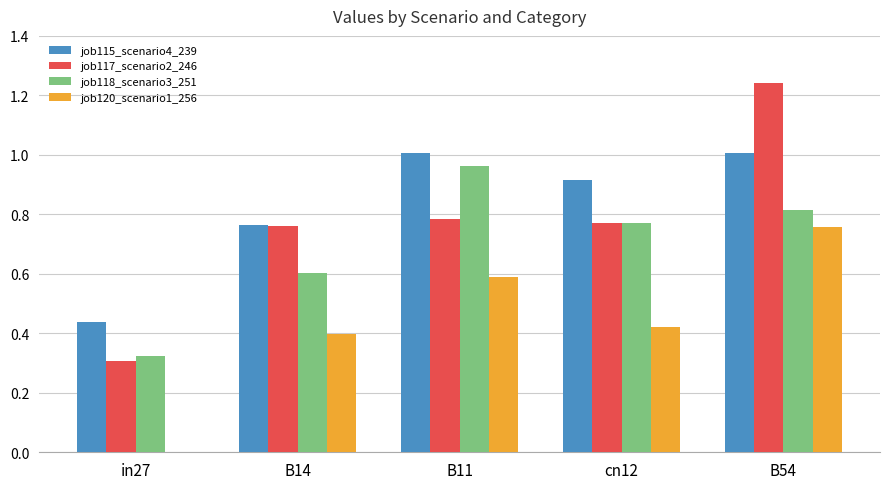

Is it true that job117_scenario2_246 equals 0.1 at in27?

False